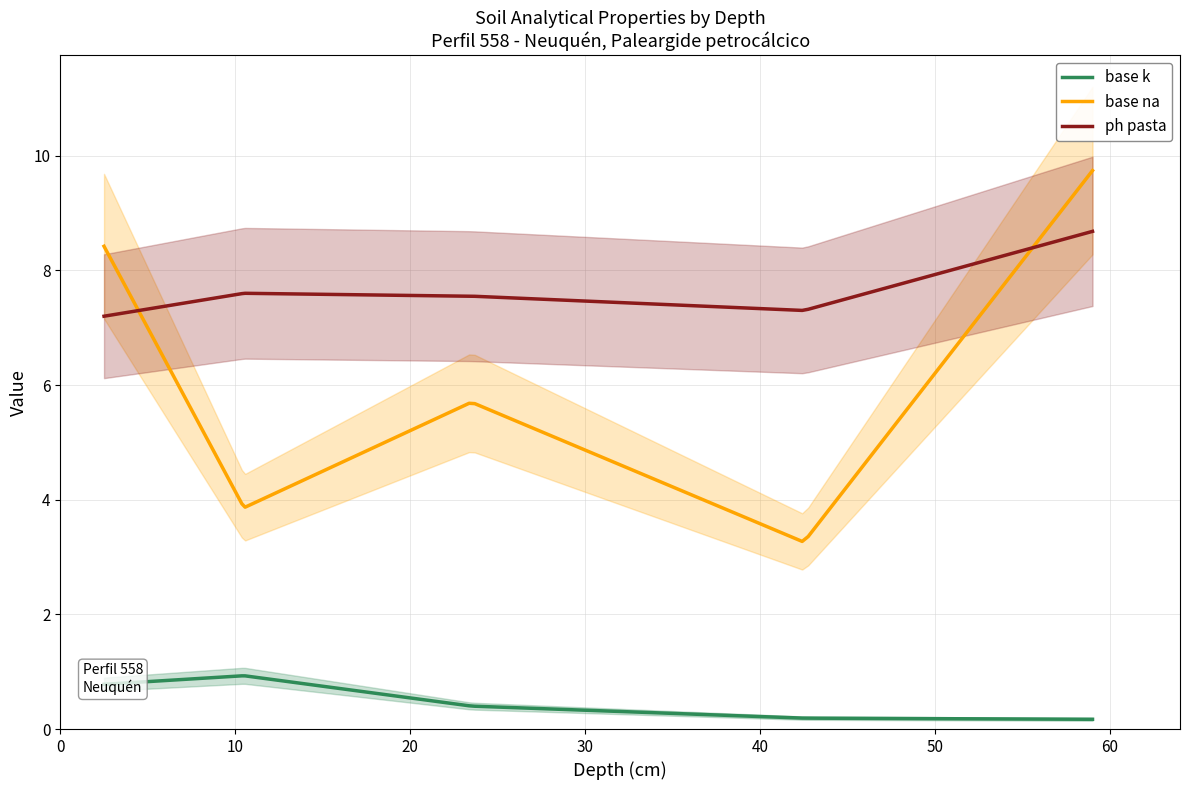

Reading right to left, transcribe all the data shown in this chart.

analitico_base_k: 54-64=0.2	31-54=0.2	16-31=0.4	5-16=0.9	0-5=0.8
analitico_base_na: 54-64=9.7	31-54=3.3	16-31=5.7	5-16=3.9	0-5=8.4
analitico_ph_pasta: 54-64=8.7	31-54=7.3	16-31=7.5	5-16=7.6	0-5=7.2